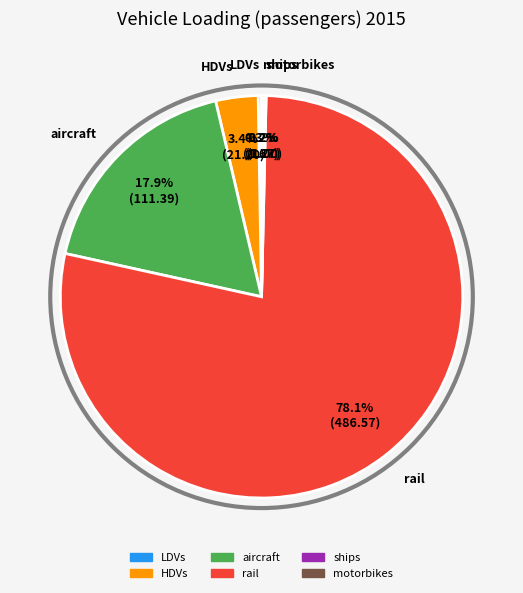

What percentage is the aircraft slice, to the nearest percent?

18%